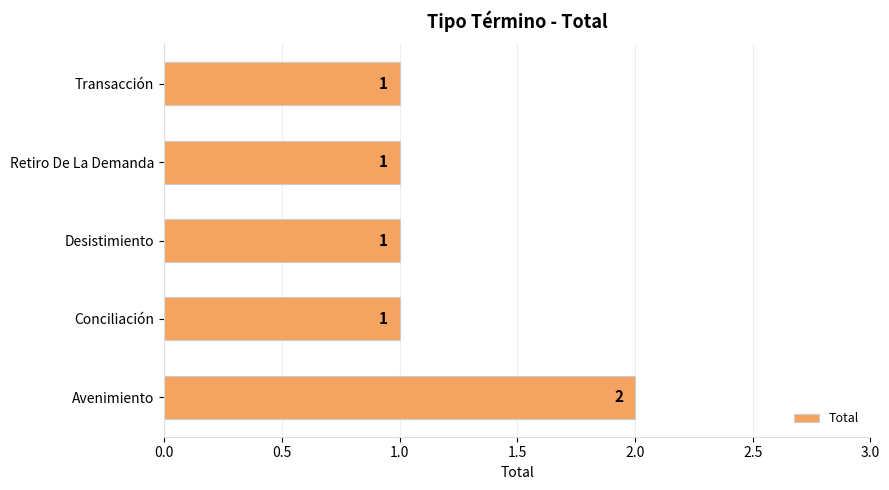

Which category has the highest value across all series?

Avenimiento